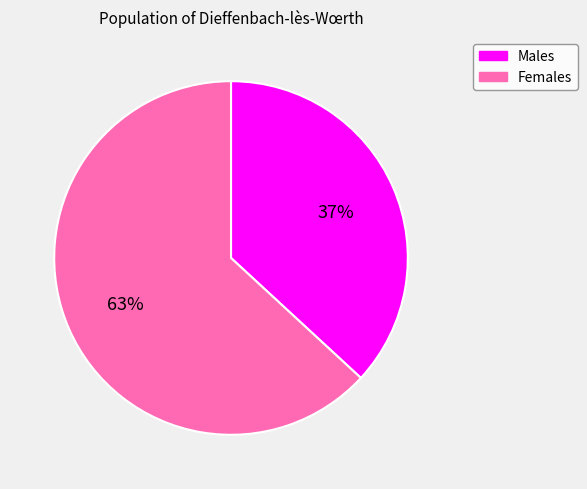

Does any single category account for the majority?

Yes